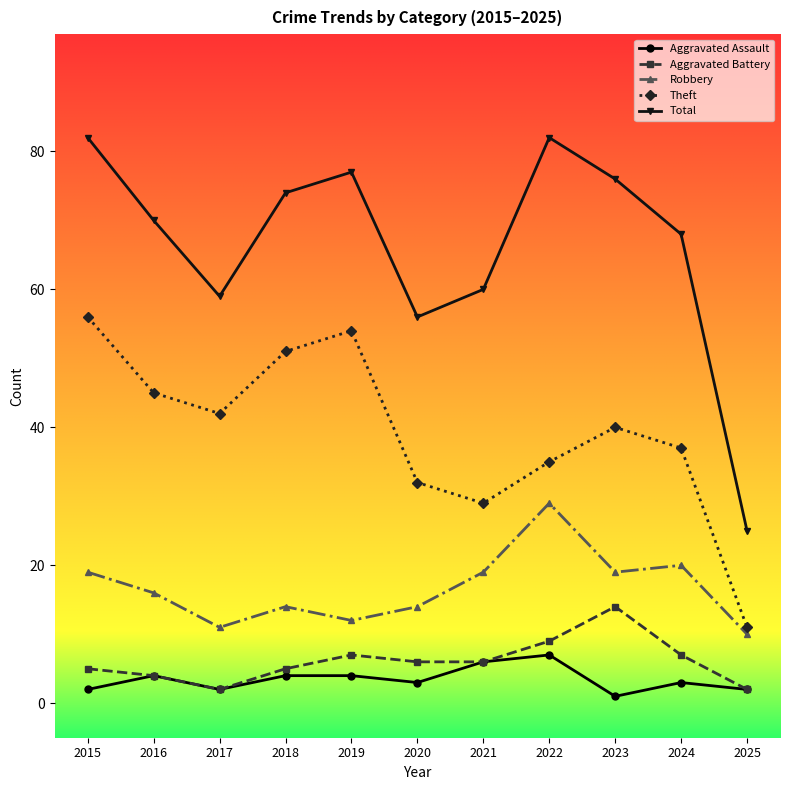

True or false: Theft has a value of 32 at 2020.

True